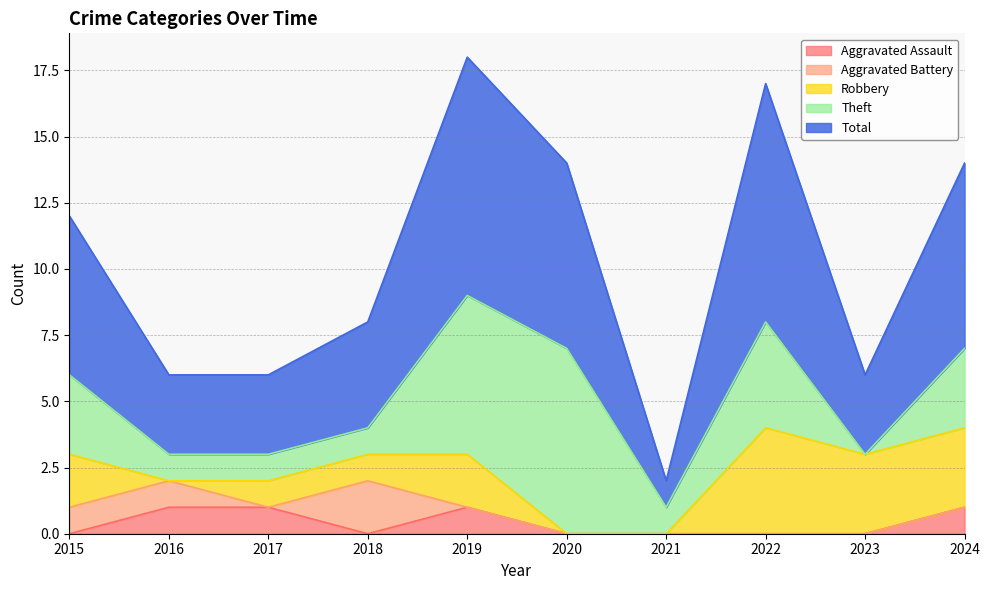

How many Aggravated Assault values are between 0 and 1?

10